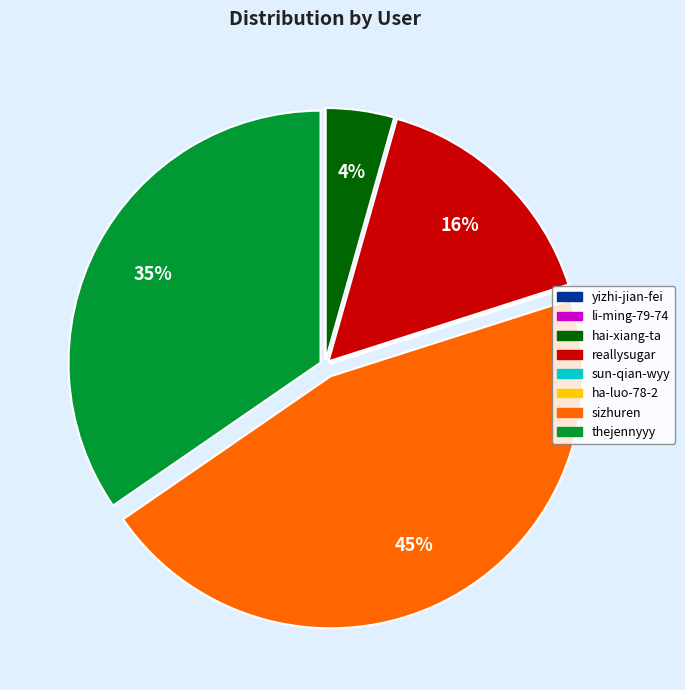

Which has a higher value, thejennyyy or sizhuren?

sizhuren